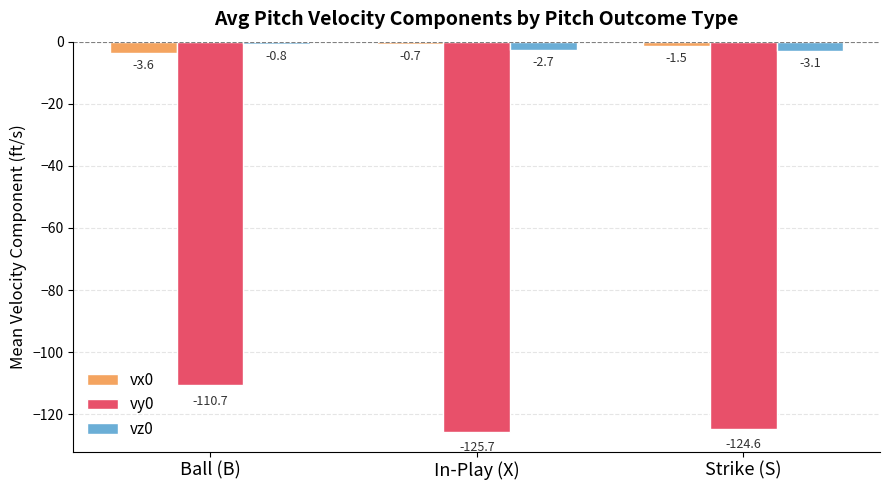

How many groups of bars are there?

3